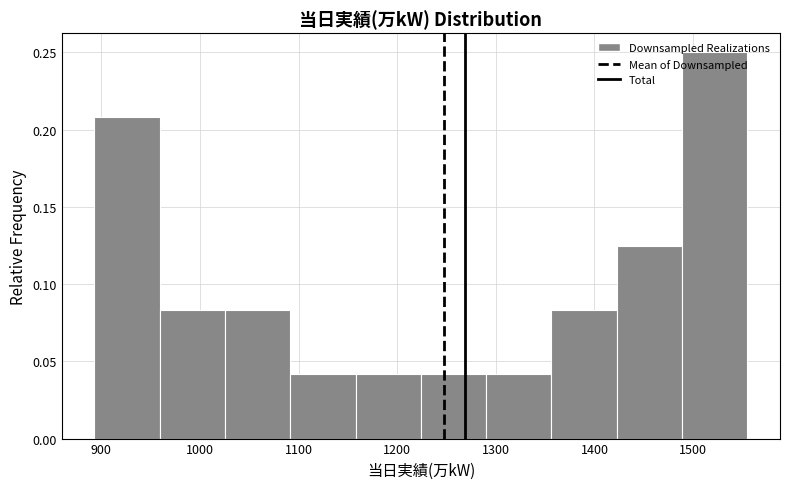

What is the height of the bar covering 1030 to 1090 on the x-axis? Neither the bar edges nor the heights are printed on the chart, so give them approximately, as read against the axes.

0.085